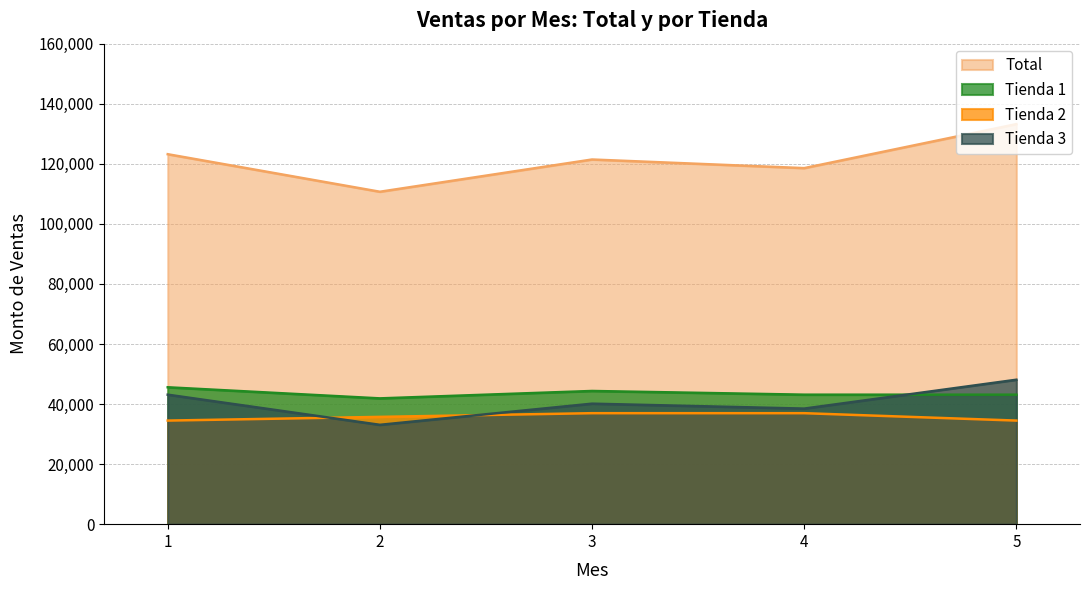

What are all the series names shown in the legend?

Total, Tienda 1, Tienda 2, Tienda 3